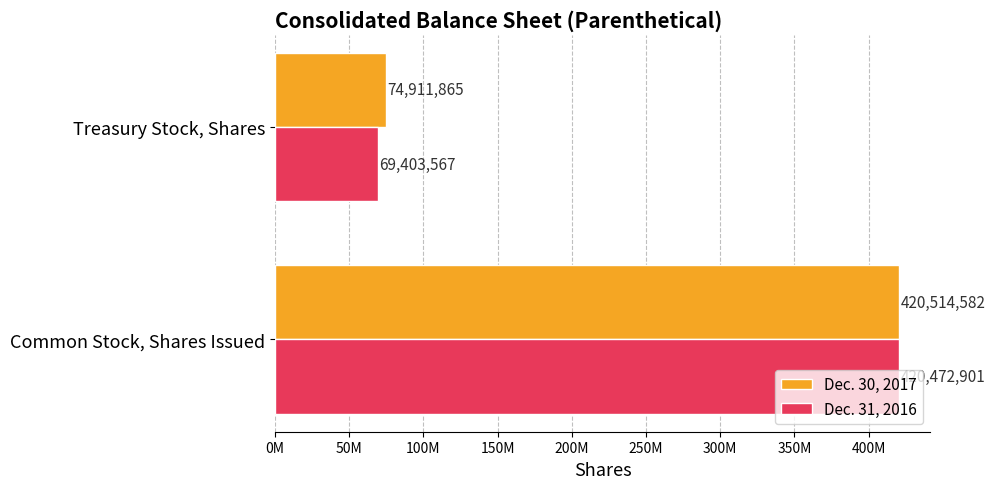

What is the maximum value shown in the chart?

420514582